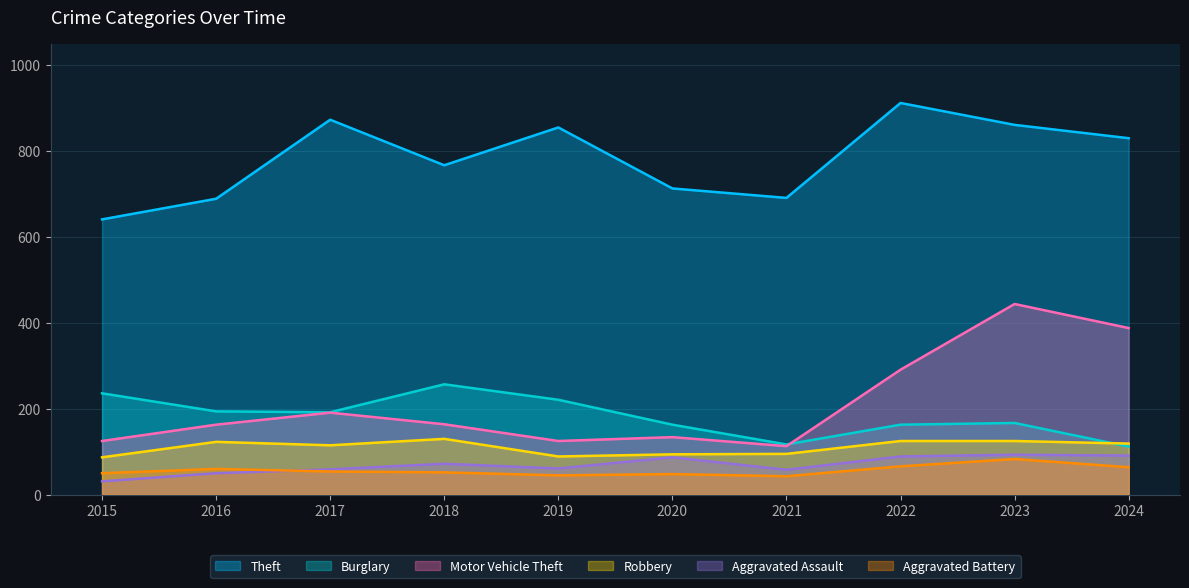

Does the chart display data point markers on the line(s)?

No